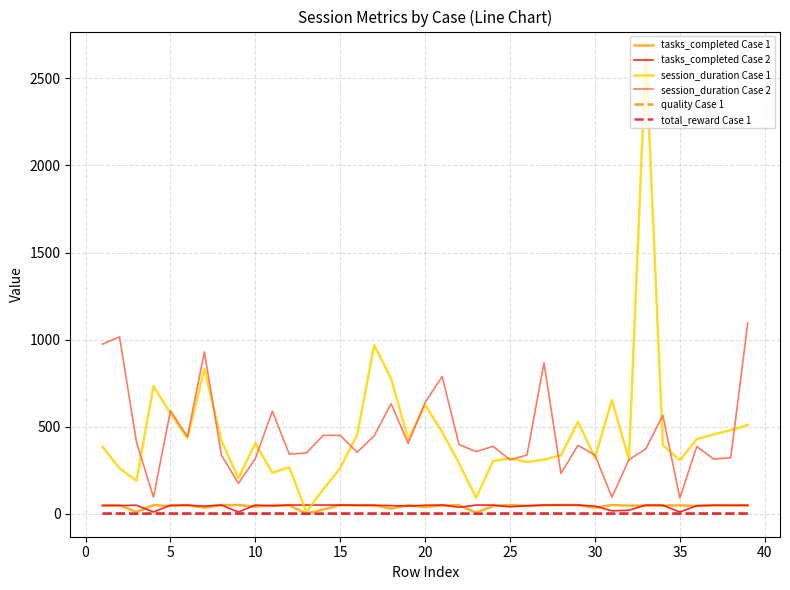

After their last crossing, which series has the higher values: session_duration Case 1 or tasks_completed Case 2?

session_duration Case 1